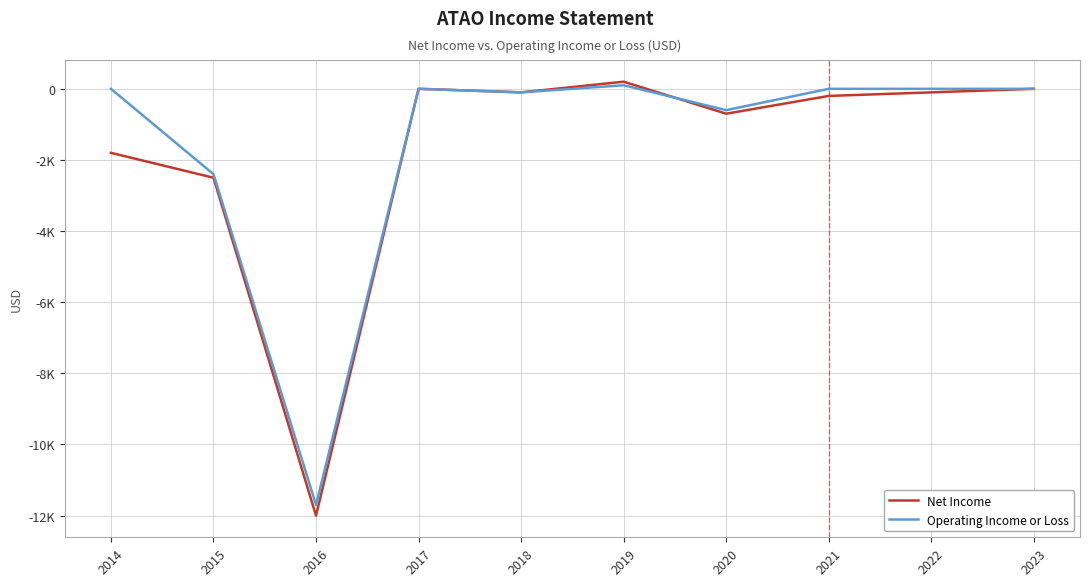

At which label does Net Income reach its minimum?

2016